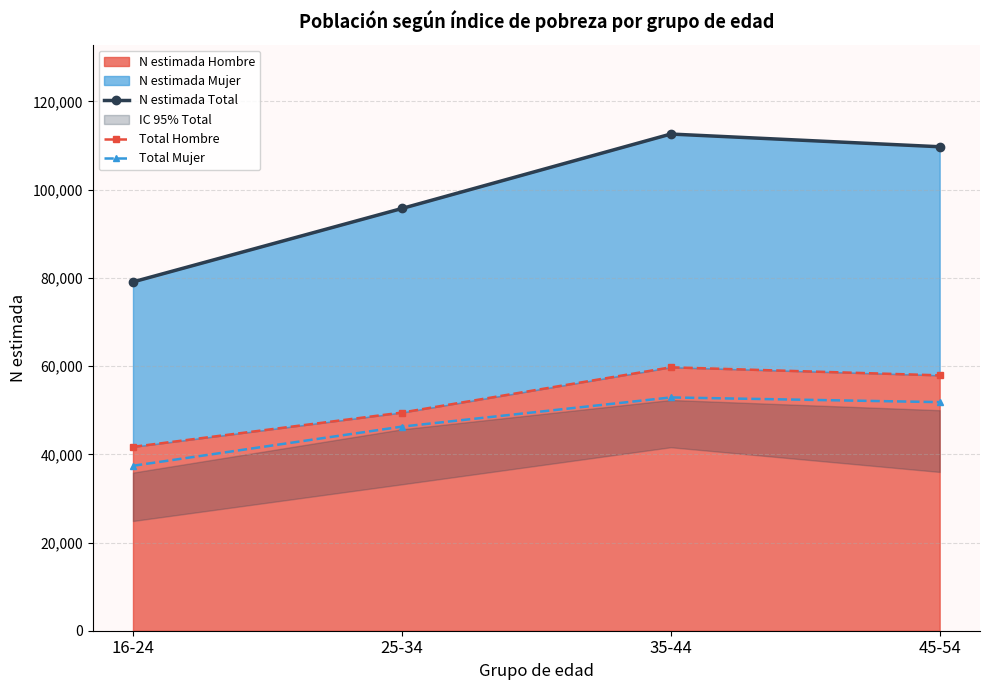

Which category has the highest value in the Total Mujer series?

35-44